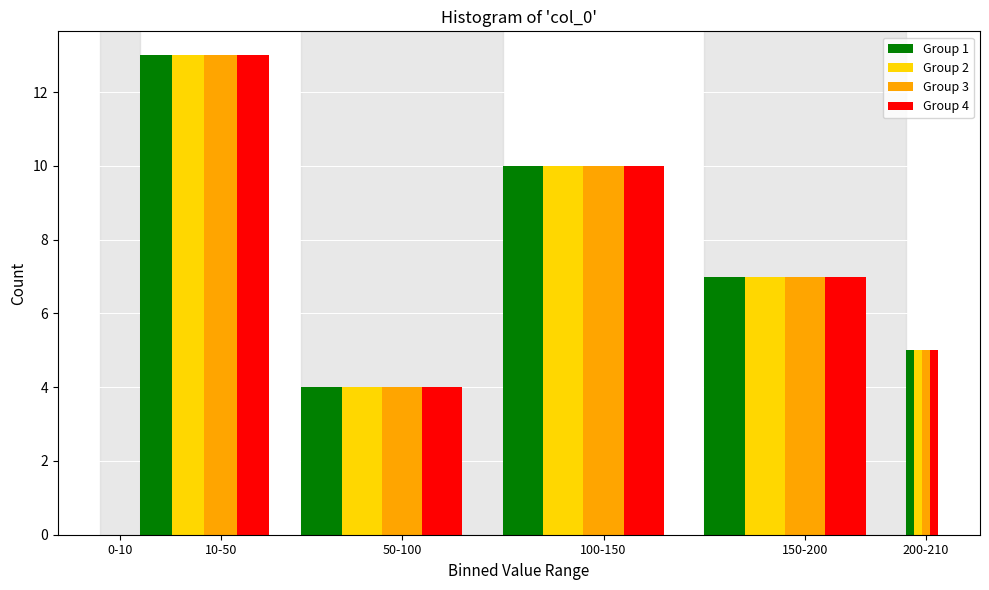

At which category is the sum across all series the highest?

10-50